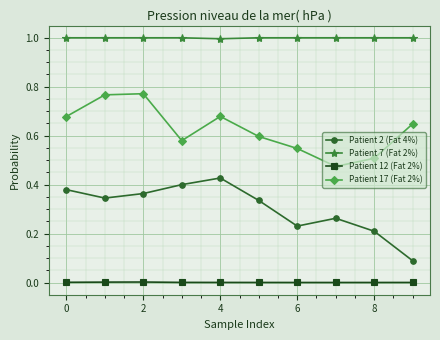

Rank the series by their maximum value, from highest to lowest.

Patient 7 (Fat 2%), Patient 17 (Fat 2%), Patient 2 (Fat 4%), Patient 12 (Fat 2%)